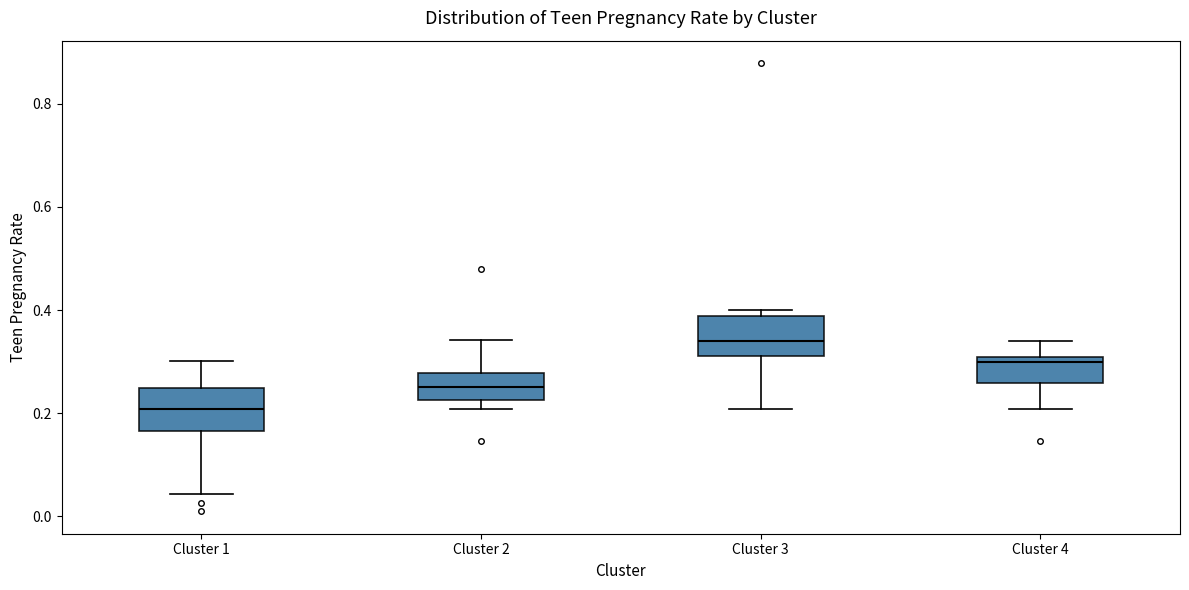

Reading left to right, read every box against the y-axis: the position of its median line, the range the box covers, and the ends of its whiskers. The values are not printed on the chart, so give them approximately, as read against the axis.

Cluster 1: median 0.20, box 0.16 to 0.24, whiskers 0.04 to 0.30
Cluster 2: median 0.26, box 0.22 to 0.28, whiskers 0.20 to 0.34
Cluster 3: median 0.34, box 0.32 to 0.38, whiskers 0.20 to 0.40
Cluster 4: median 0.30 (just below the box's upper edge), box 0.26 to 0.30, whiskers 0.20 to 0.34